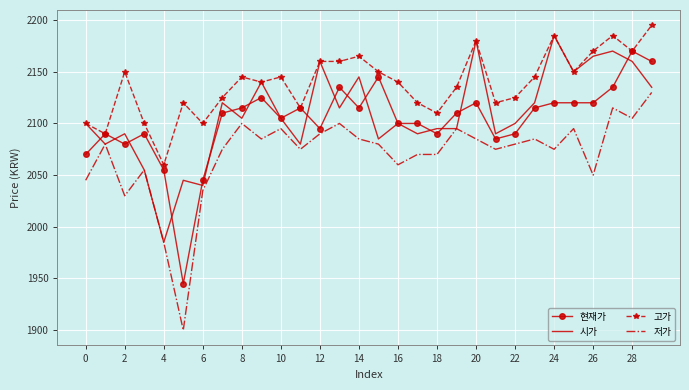

True or false: 고가 and 저가 cross at least once.

False